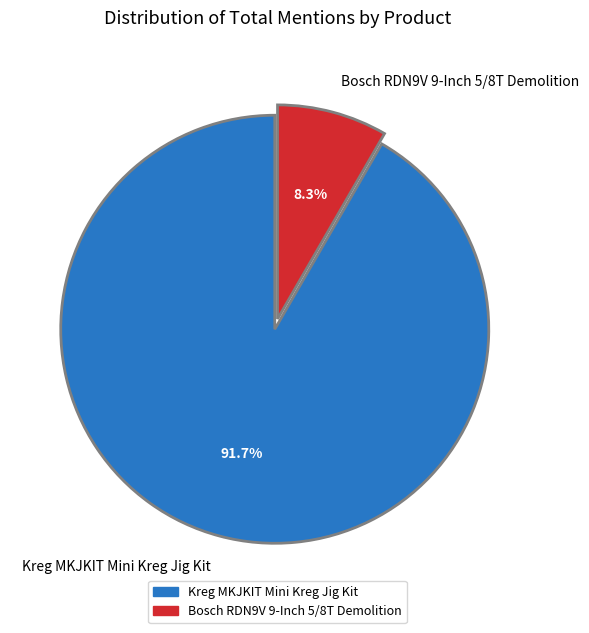

To the nearest percent, what is the difference between the largest and smallest slice percentages?

83%